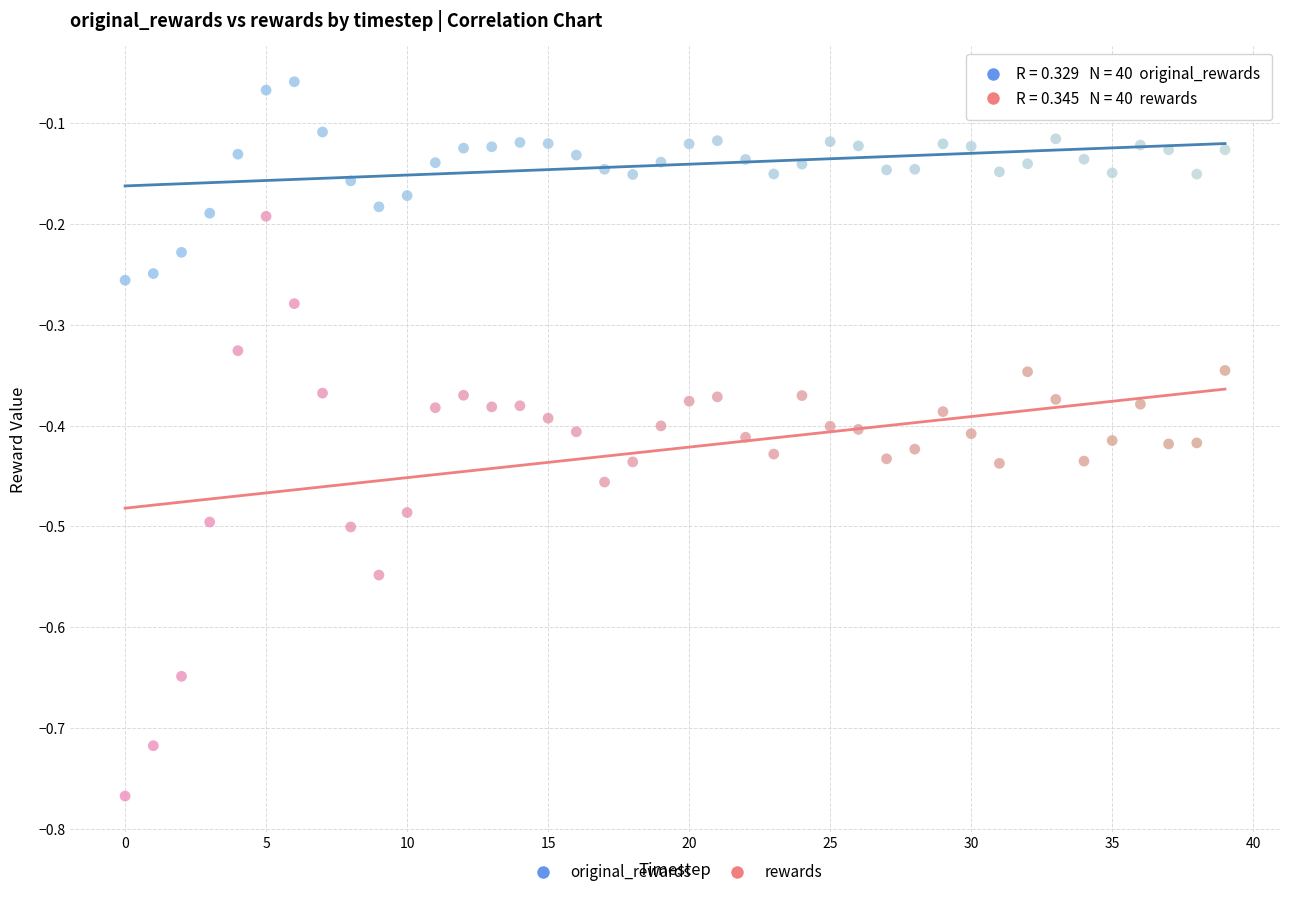

Which series contains the highest Y value?

original_rewards